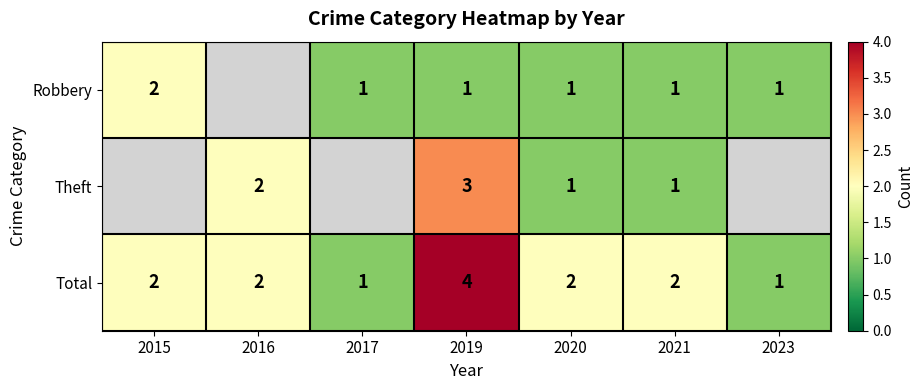

What is the sum of all Total values?

14